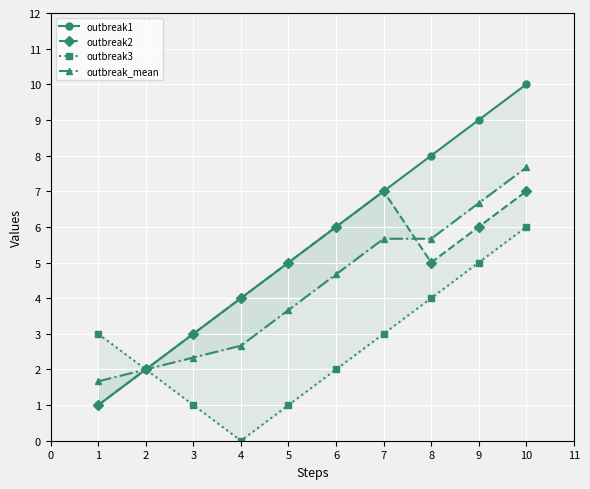

What is the highest value of the outbreak2 series?

7.0